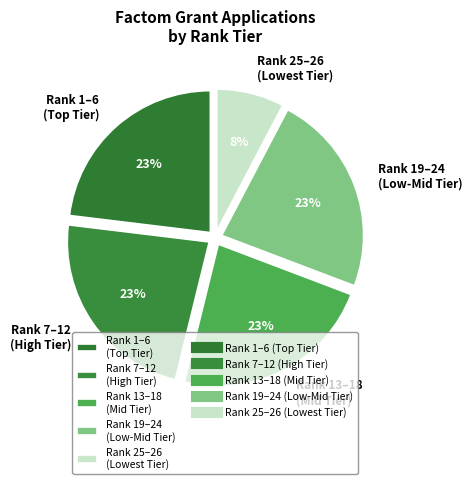

Count the number of slices in the pie.

5